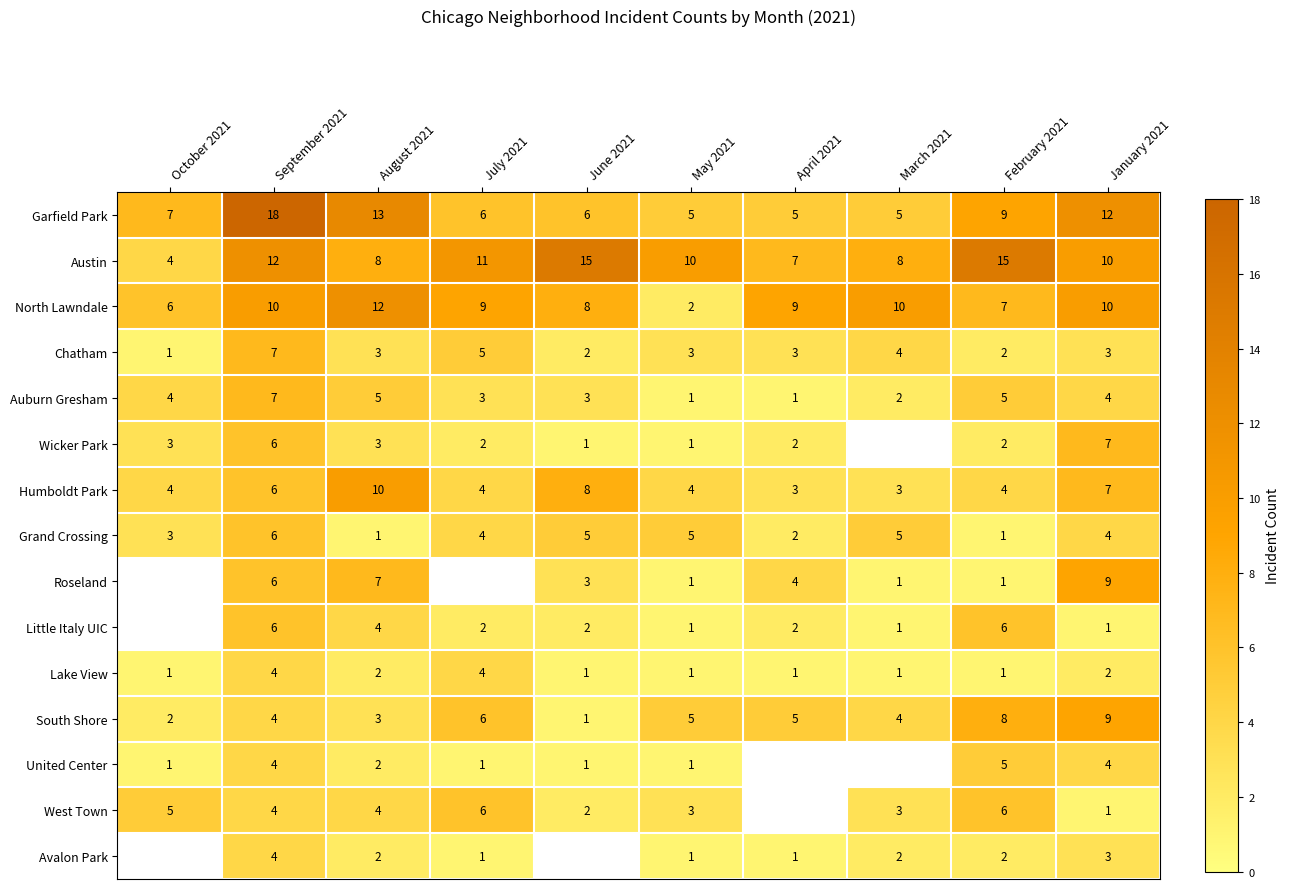

Between June 2021 and May 2021, which is larger?

June 2021